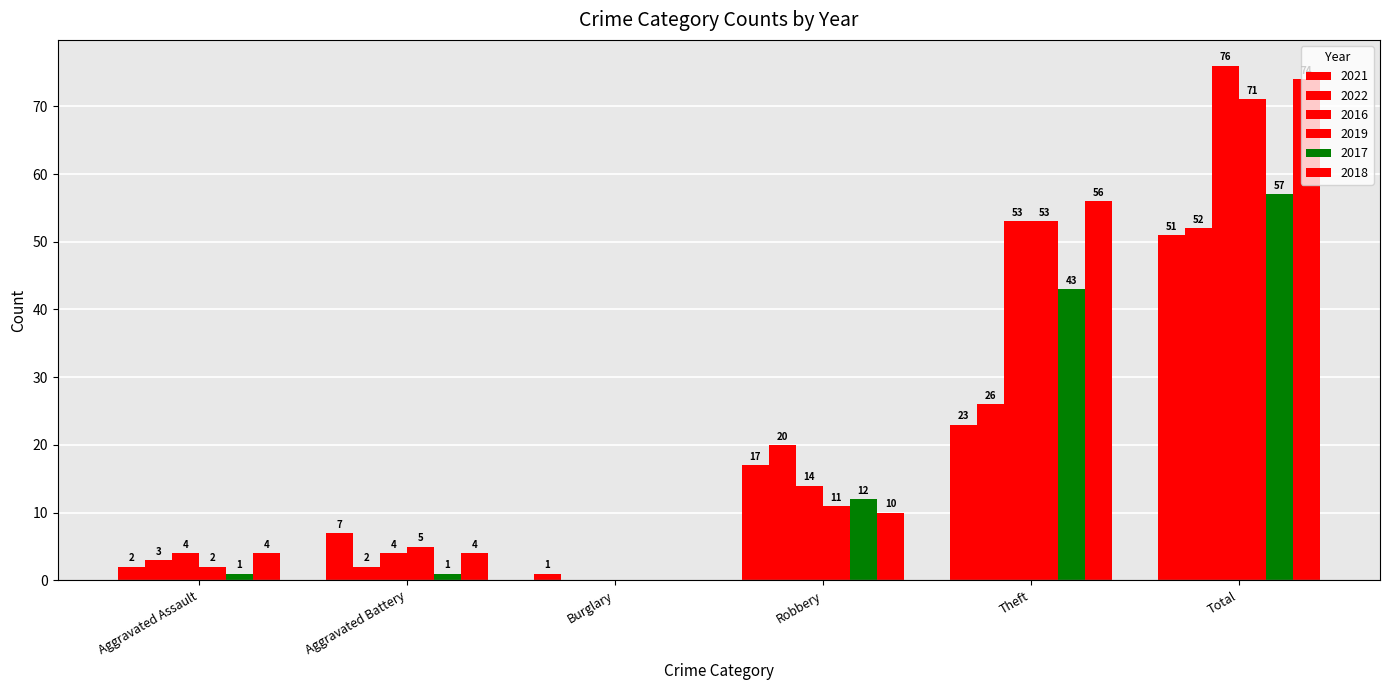

The value of 2017 at Aggravated Assault is 1. True or false?

True